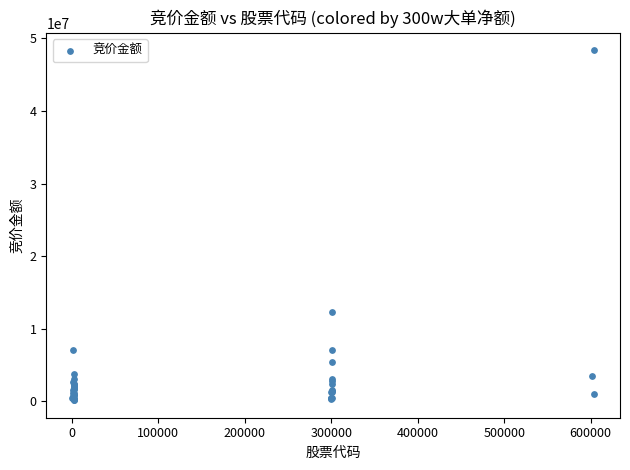

What Y value in the scatter plot is closest to 24247368?

12350430